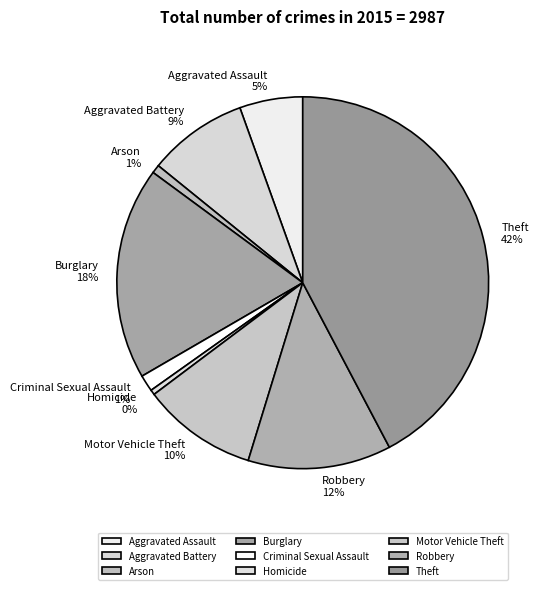

To the nearest percent, what is the average slice percentage?

11%